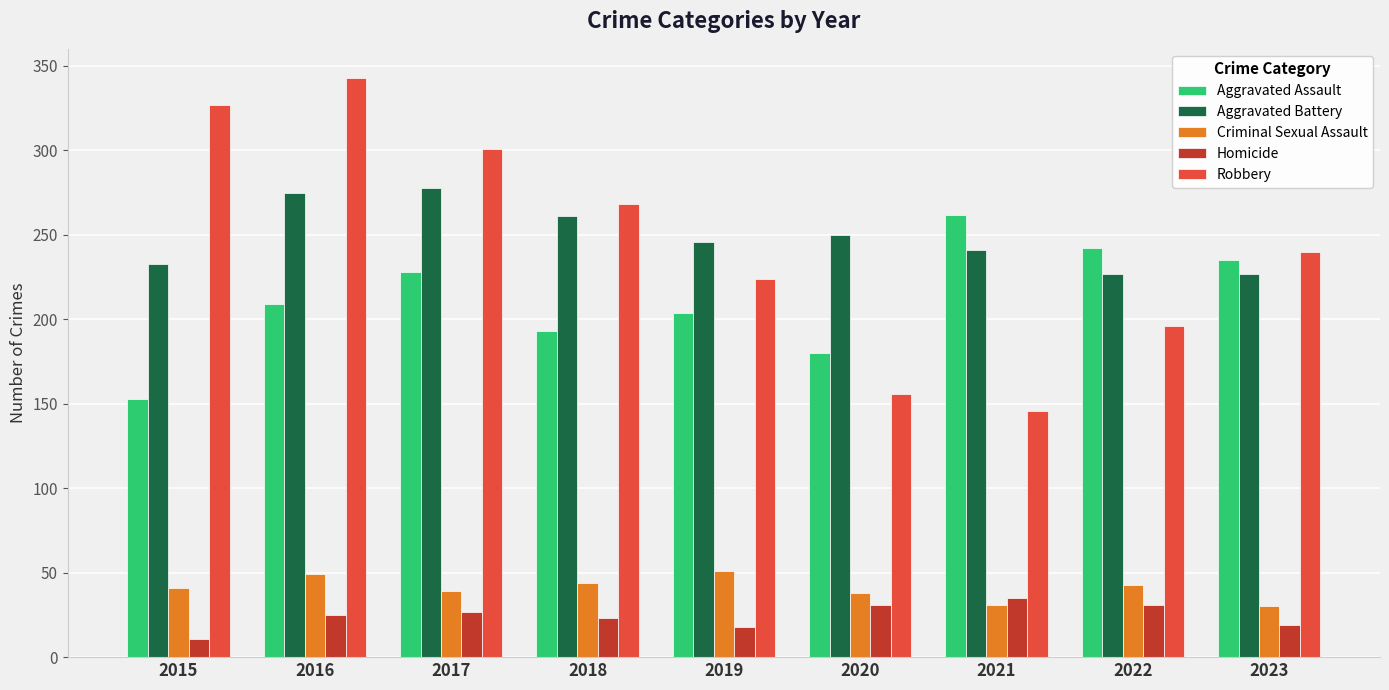

Which series has the widest spread of values?

Robbery